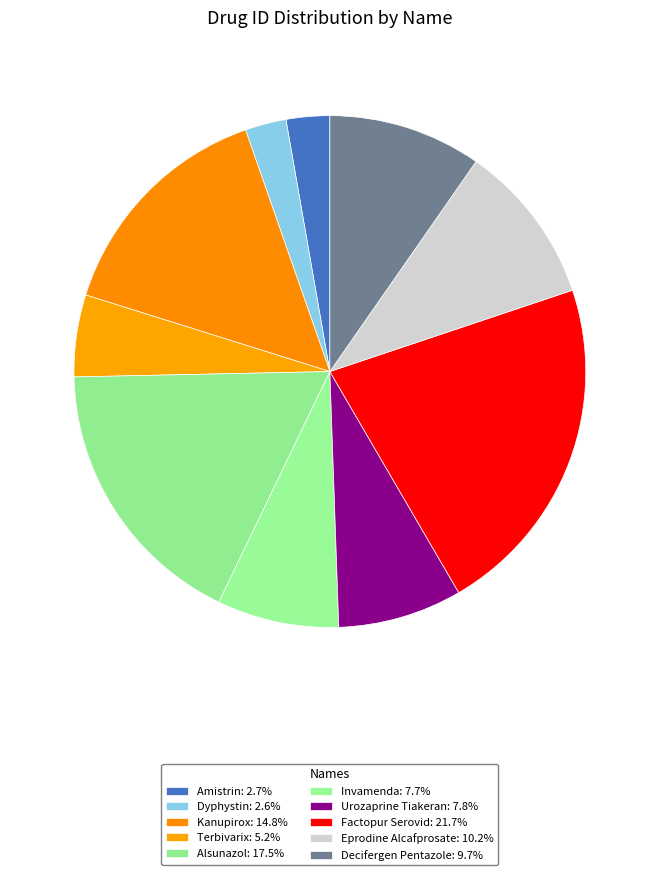

What percentage is NOT represented by Invamenda?

92.3%